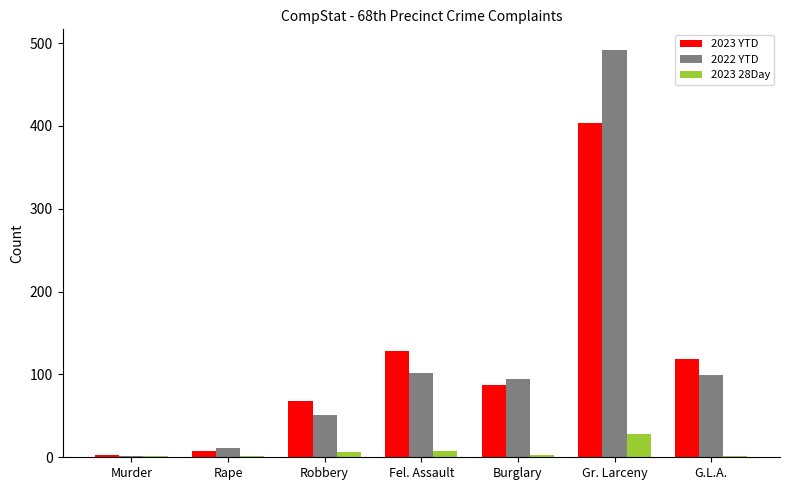

What are all the series names shown in the legend?

2023 YTD, 2022 YTD, 2023 28Day